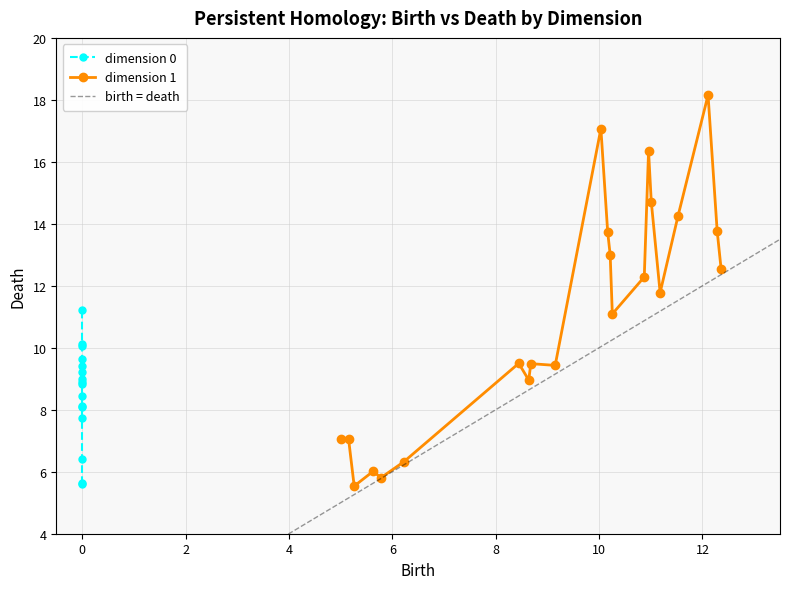

What is the value of the dimension 1 point at the 4th from the left?

6.0